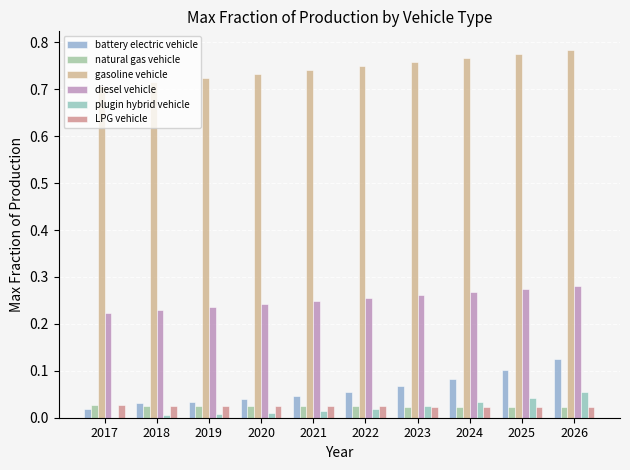

What are all the series names shown in the legend?

battery electric vehicle, natural gas vehicle, gasoline vehicle, diesel vehicle, plugin hybrid vehicle, LPG vehicle